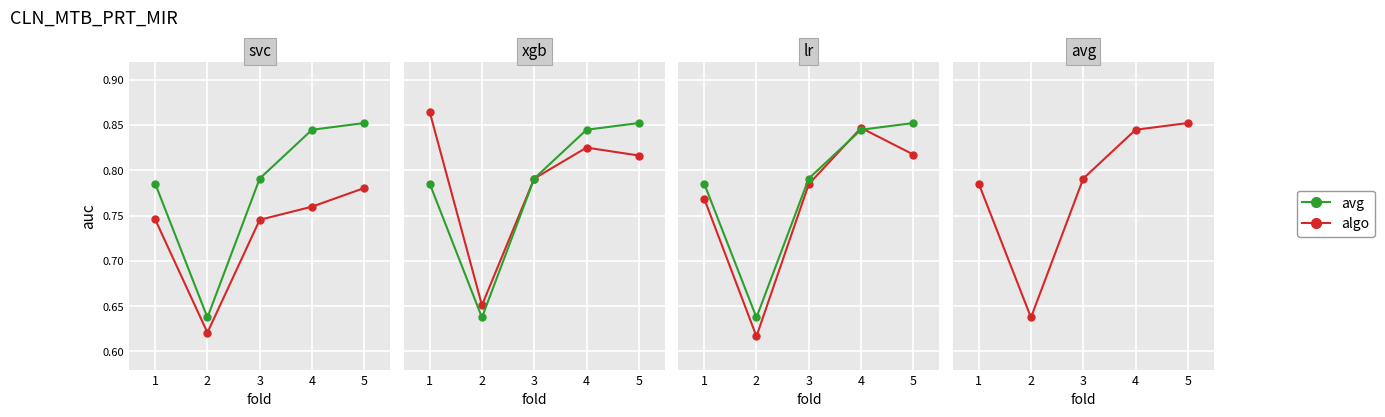

What is the spread (max minus min) of values at 1?

0.1